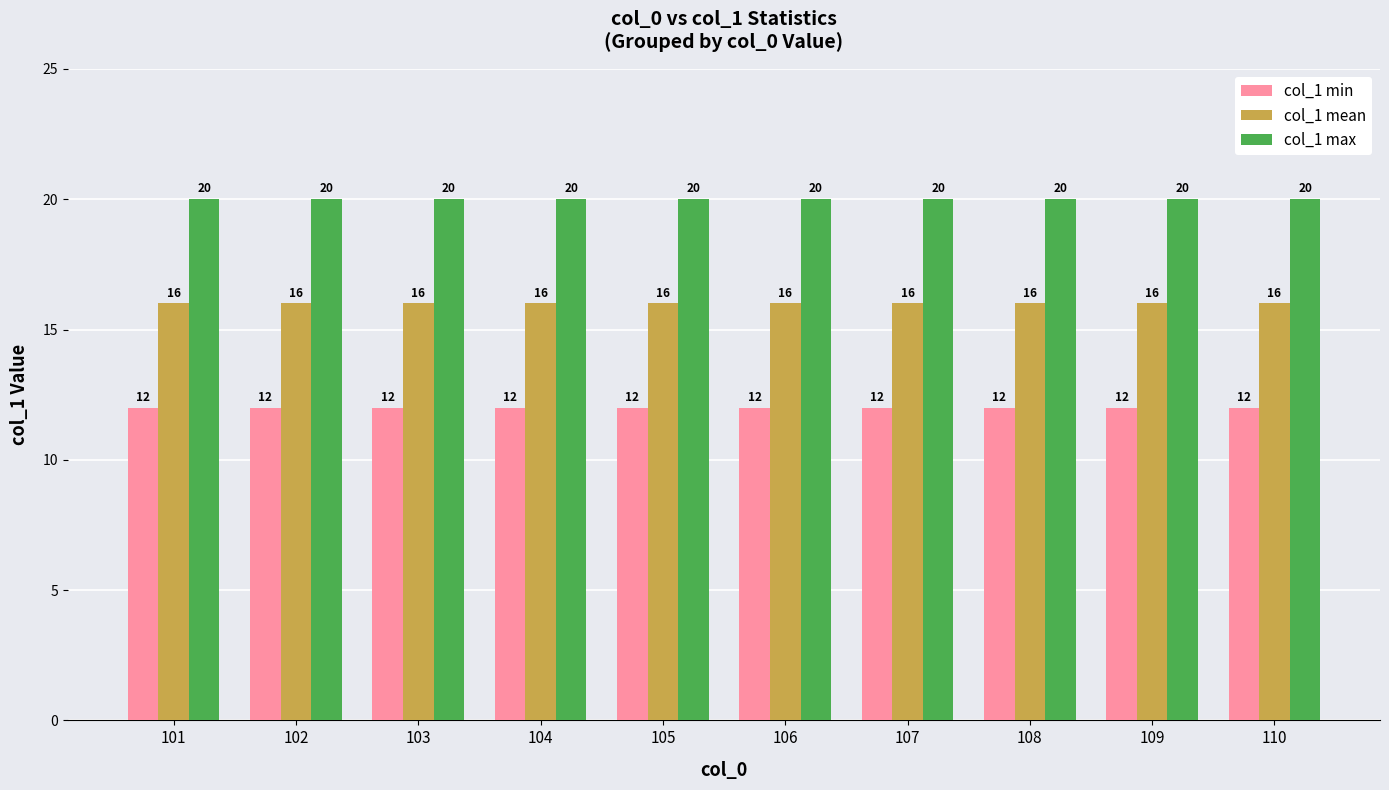

Reading left to right, extract all data points from this chart.

col_1 min: 101=12	102=12	103=12	104=12	105=12	106=12	107=12	108=12	109=12	110=12
col_1 mean: 101=16	102=16	103=16	104=16	105=16	106=16	107=16	108=16	109=16	110=16
col_1 max: 101=20	102=20	103=20	104=20	105=20	106=20	107=20	108=20	109=20	110=20